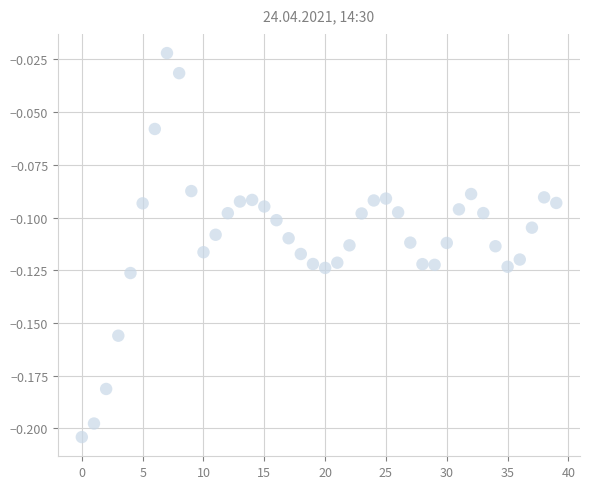

Count the number of points in this scatter plot.

40